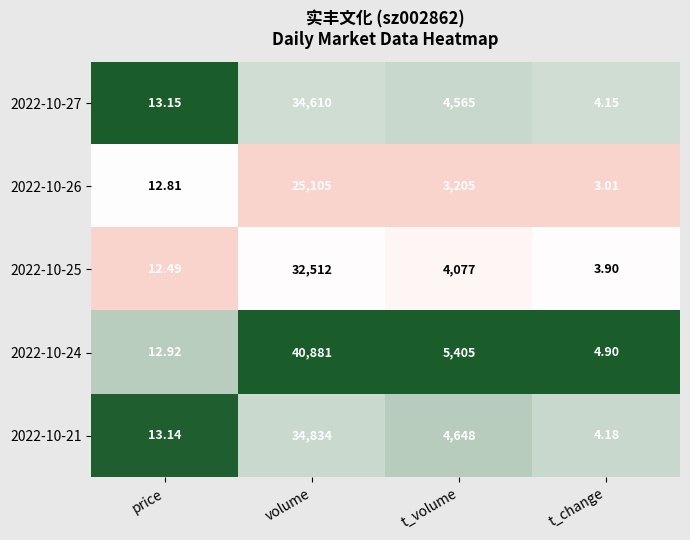

What is the total value across all series at t_change?

20.1